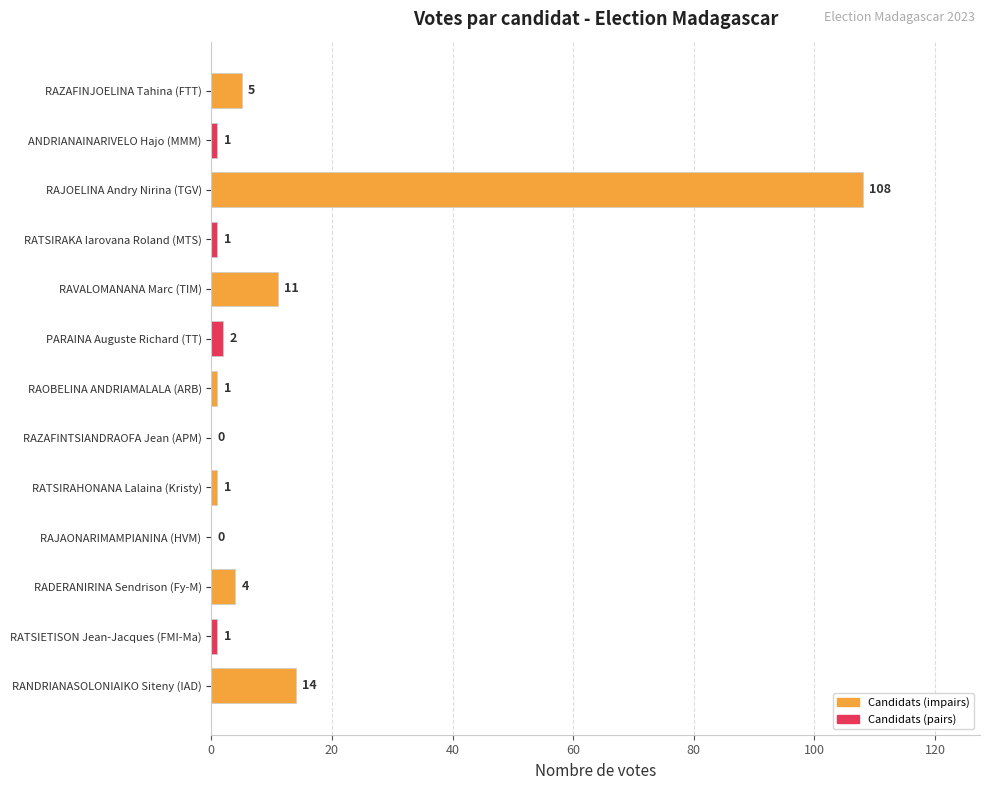

What is the maximum value shown in the chart?

108